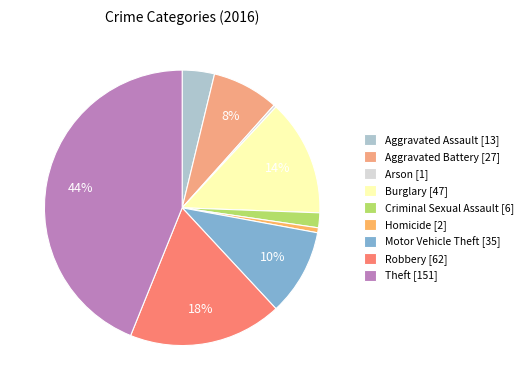

Is it true that Robbery is 5% of the pie?

False